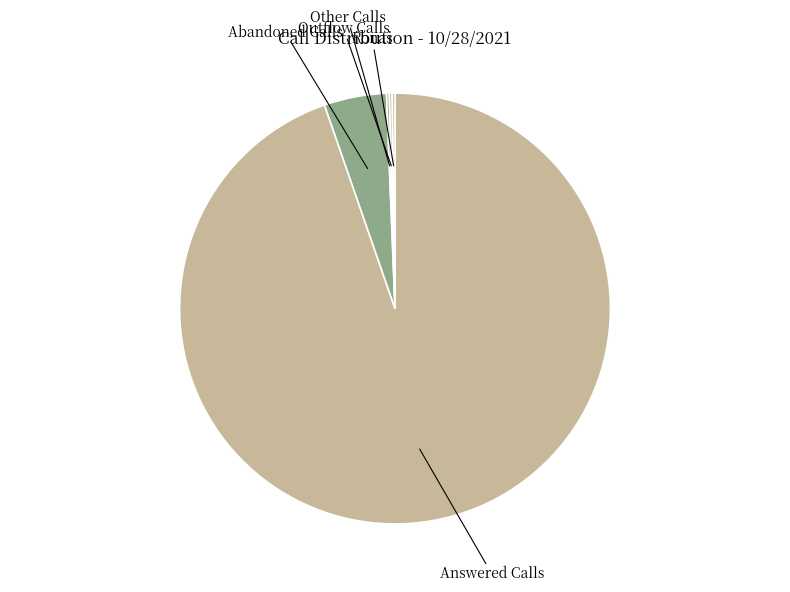

True or false: Abandoned Calls accounts for 5% of the total.

True